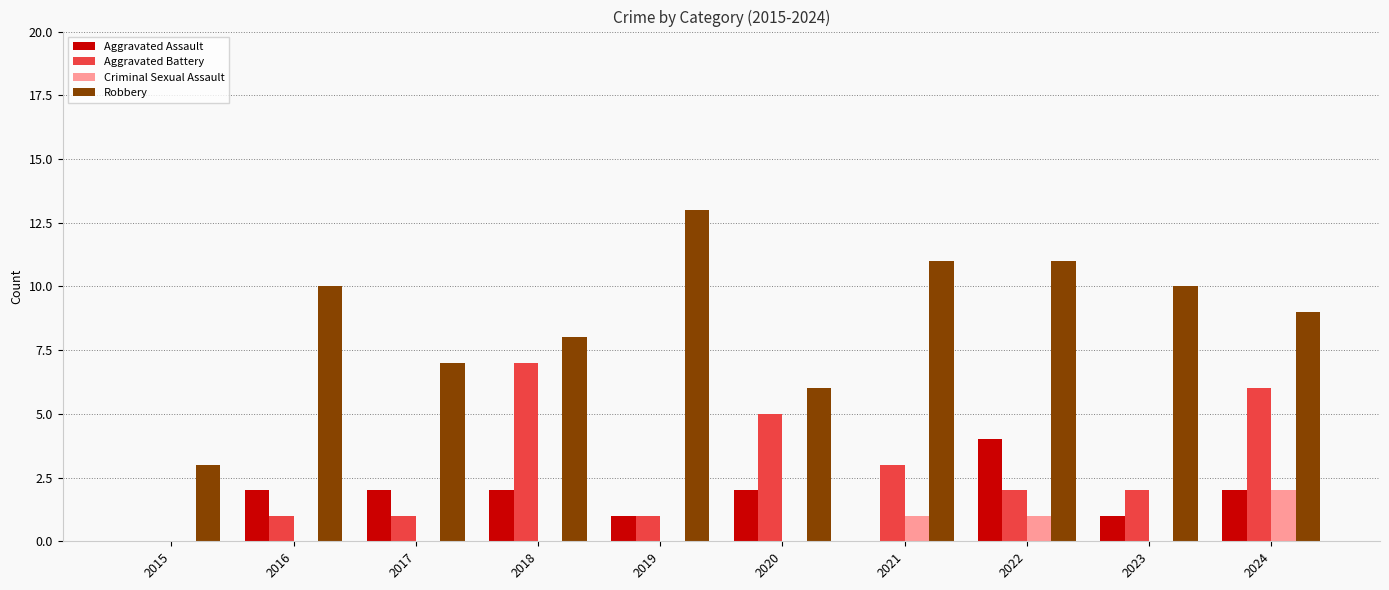

What are all the series names shown in the legend?

Aggravated Assault, Aggravated Battery, Criminal Sexual Assault, Robbery